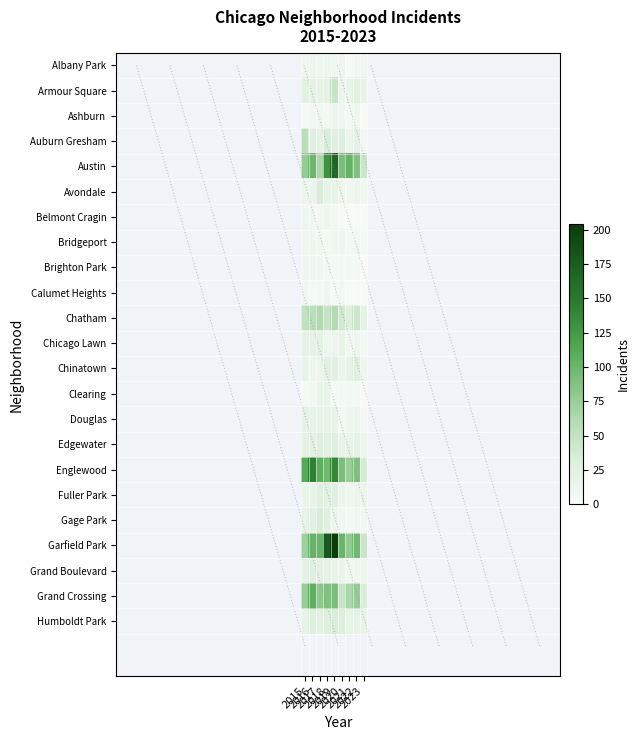

Reading left to right, list all the values displayed in this chart.

Albany Park: 2015=10	2016=15	2017=13	2018=13	2019=10	2020=12	2021=1	2022=8	2023=9
Armour Square: 2015=27	2016=22	2017=20	2018=23	2019=47	2020=15	2021=16	2022=27	2023=18
Ashburn: 2015=4	2016=7	2017=8	2018=6	2019=11	2020=8	2021=5	2022=11	2023=2
Auburn Gresham: 2015=56	2016=28	2017=23	2018=33	2019=29	2020=30	2021=15	2022=23	2023=7
Austin: 2015=78	2016=99	2017=65	2018=130	2019=167	2020=92	2021=104	2022=89	2023=44
Avondale: 2015=15	2016=14	2017=33	2018=21	2019=21	2020=13	2021=8	2022=15	2023=10
Belmont Cragin: 2015=11	2016=9	2017=7	2018=11	2019=7	2020=3	2021=3	2022=1	2023=3
Bridgeport: 2015=9	2016=11	2017=9	2018=5	2019=10	2020=8	2021=4	2022=7	2023=4
Brighton Park: 2015=8	2016=8	2017=8	2018=6	2019=4	2020=5	2021=6	2022=5	2023=0
Calumet Heights: 2015=8	2016=4	2017=6	2018=8	2019=3	2020=6	2021=3	2022=3	2023=1
Chatham: 2015=51	2016=57	2017=62	2018=48	2019=60	2020=40	2021=31	2022=44	2023=22
Chicago Lawn: 2015=23	2016=23	2017=25	2018=11	2019=15	2020=17	2021=7	2022=12	2023=6
Chinatown: 2015=17	2016=12	2017=15	2018=25	2019=26	2020=14	2021=21	2022=28	2023=11
Clearing: 2015=4	2016=7	2017=18	2018=19	2019=5	2020=4	2021=4	2022=5	2023=2
Douglas: 2015=22	2016=20	2017=21	2018=20	2019=19	2020=6	2021=10	2022=14	2023=6
Edgewater: 2015=24	2016=27	2017=30	2018=25	2019=29	2020=18	2021=18	2022=23	2023=13
Englewood: 2015=111	2016=142	2017=107	2018=98	2019=138	2020=92	2021=76	2022=90	2023=37
Fuller Park: 2015=16	2016=19	2017=29	2018=27	2019=29	2020=14	2021=10	2022=15	2023=15
Gage Park: 2015=17	2016=27	2017=35	2018=28	2019=15	2020=9	2021=5	2022=9	2023=7
Garfield Park: 2015=73	2016=103	2017=101	2018=178	2019=204	2020=100	2021=79	2022=98	2023=45
Grand Boulevard: 2015=24	2016=29	2017=25	2018=22	2019=19	2020=16	2021=10	2022=11	2023=11
Grand Crossing: 2015=77	2016=106	2017=82	2018=88	2019=91	2020=47	2021=66	2022=77	2023=34
Humboldt Park: 2015=20	2016=28	2017=25	2018=28	2019=34	2020=32	2021=18	2022=20	2023=17